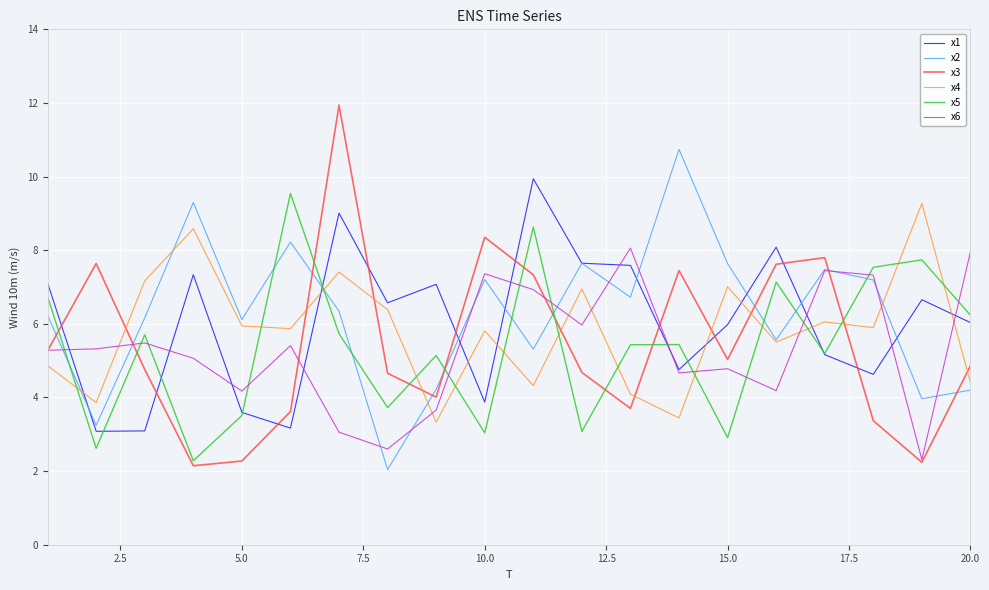

What are all the series names shown in the legend?

x1, x2, x3, x4, x5, x6